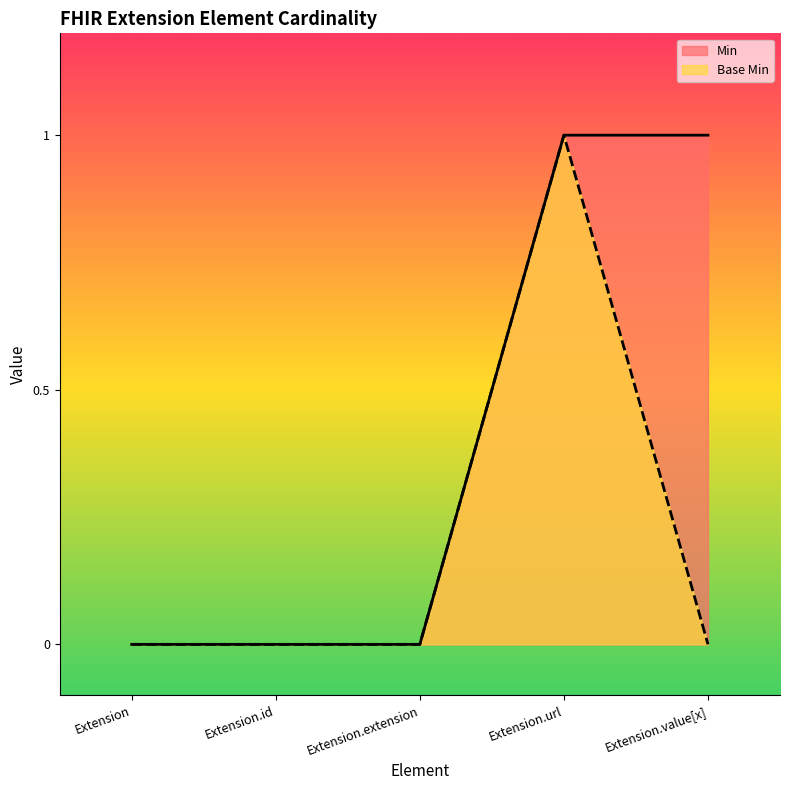

How many positive values does the Base Min series have?

1